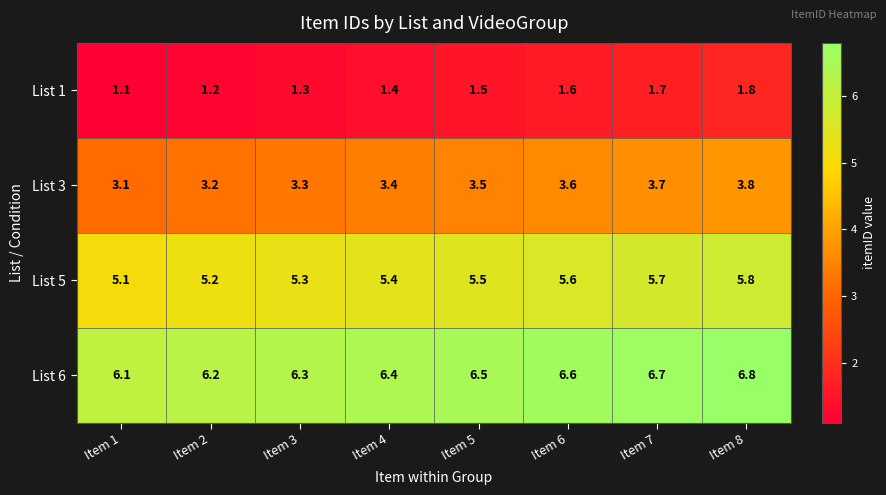

Is it true that List 5 equals 5.7 at Item 7?

True